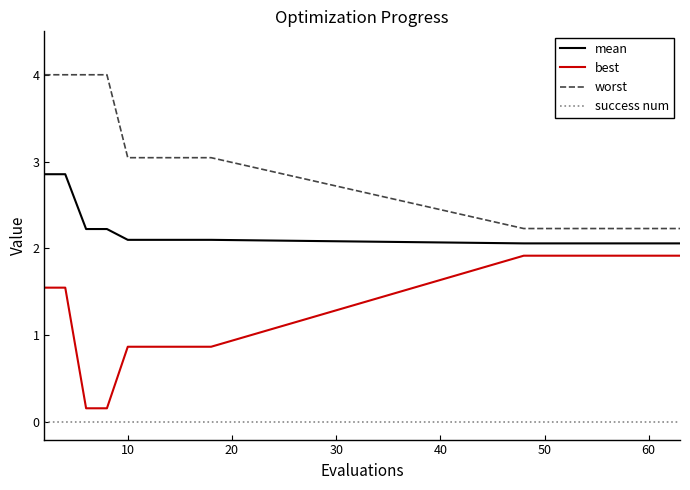

How many series are shown in this chart?

4